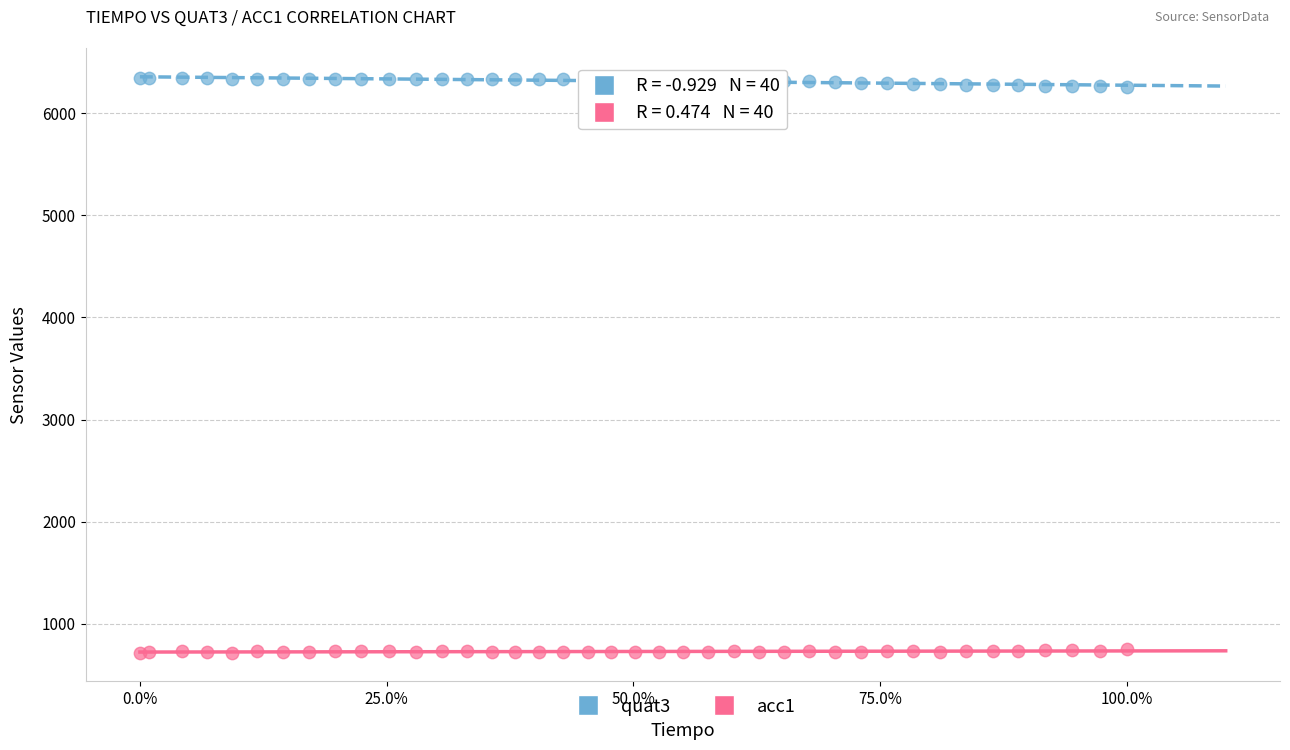

Which series contains the lowest Y value?

acc1